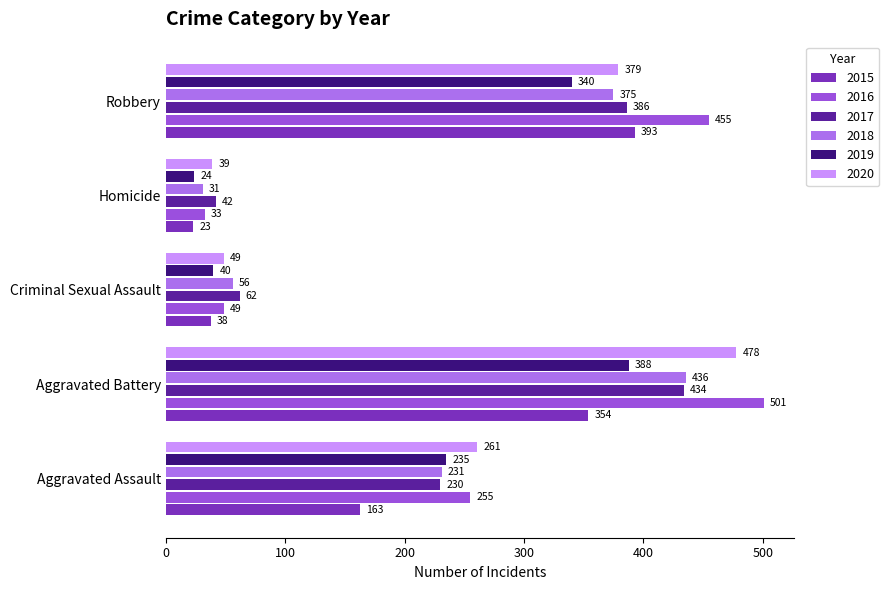

Is it true that 2017 equals 9 at Homicide?

False